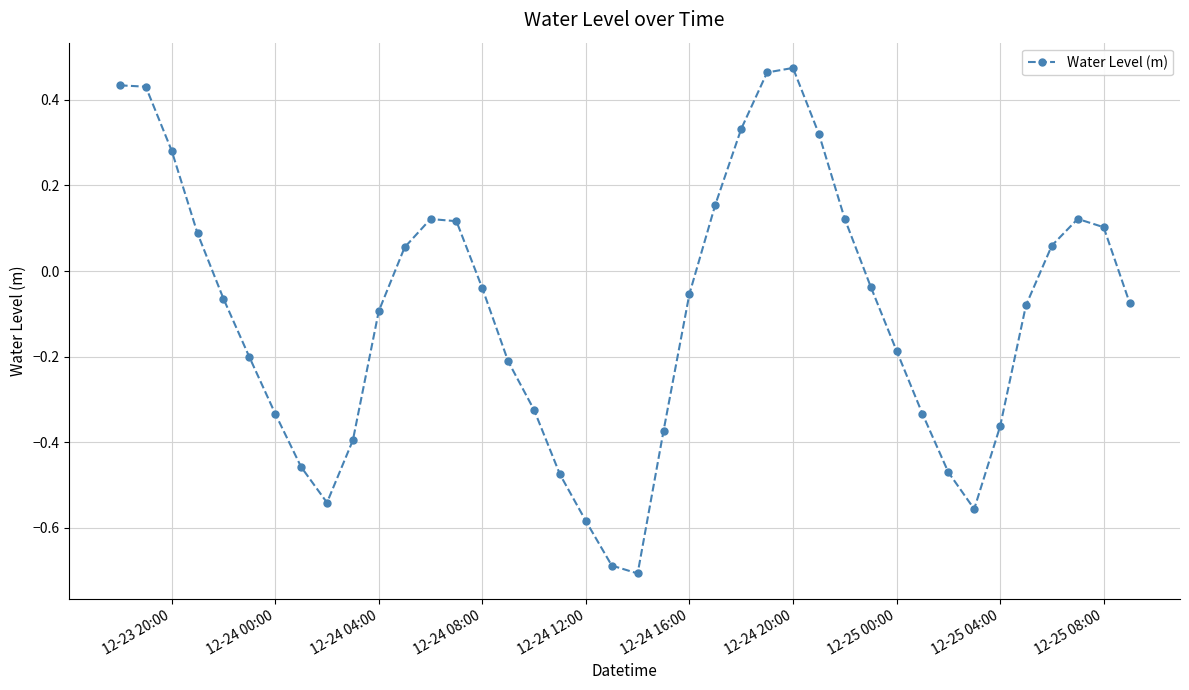

What is the minimum value shown in the chart?

-0.7